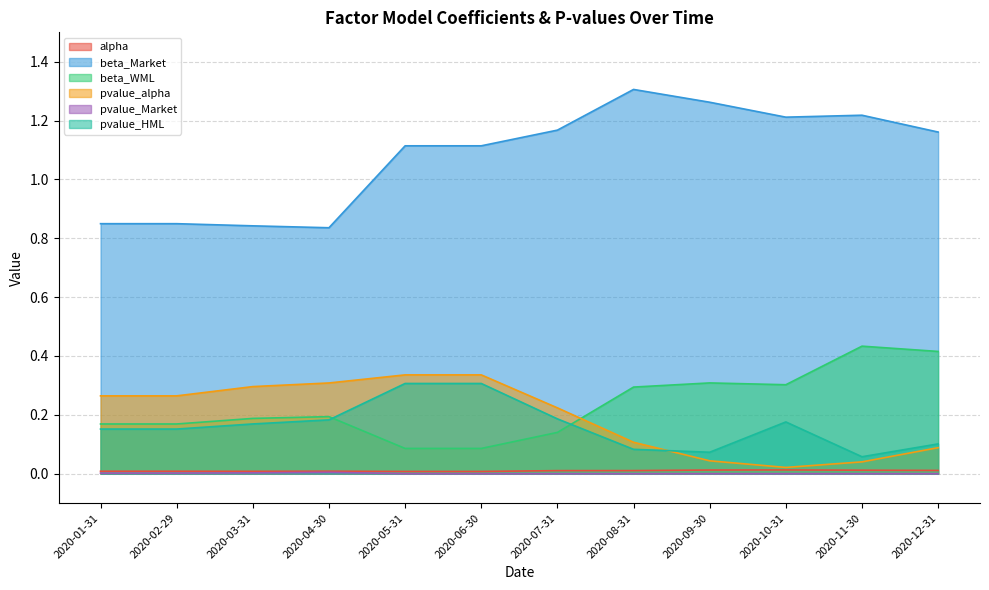

How many lines are shown in the chart?

6